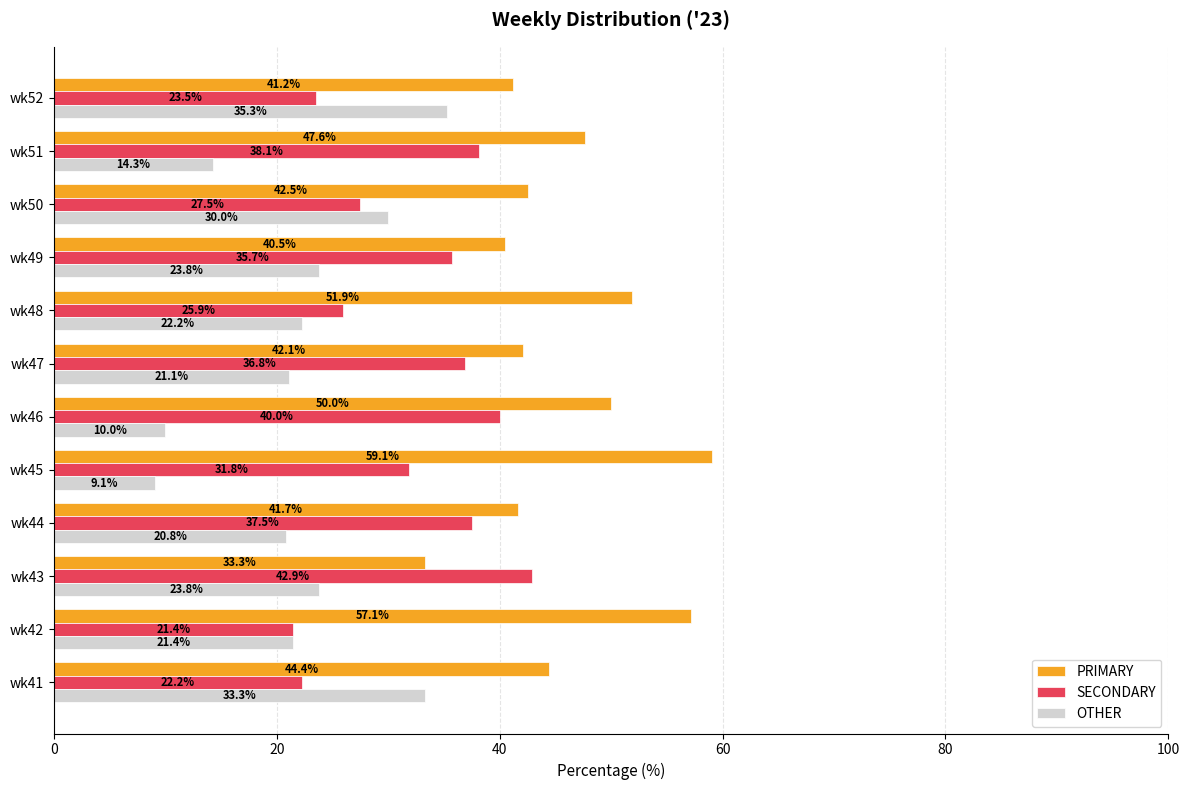

Which series has the largest total across all categories?

PRIMARY